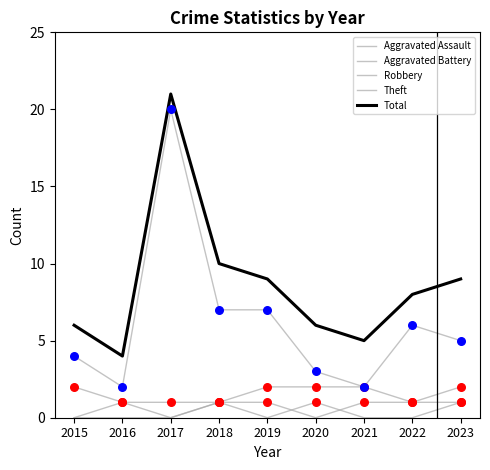

At which category is the sum across all series the highest?

2017